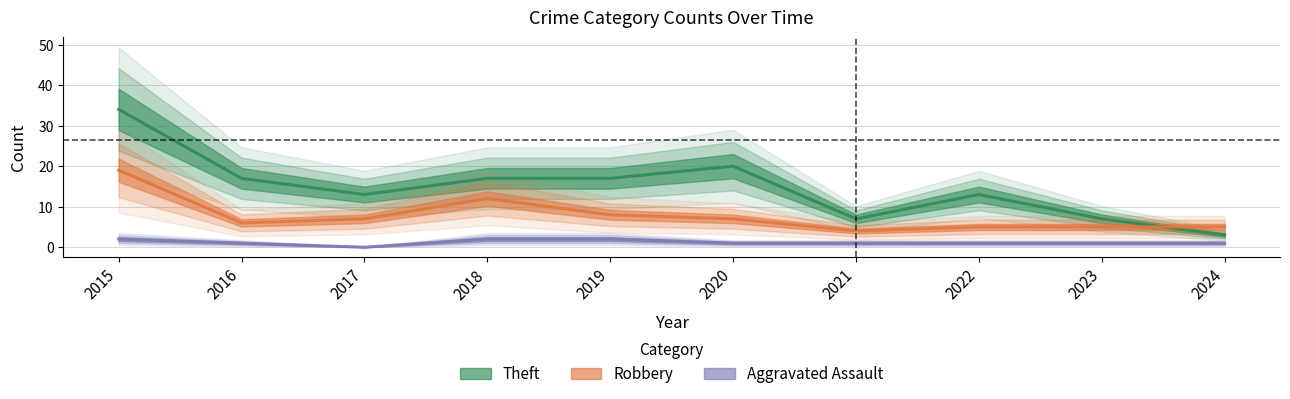

At which category does the chart reach its minimum across all series?

2017